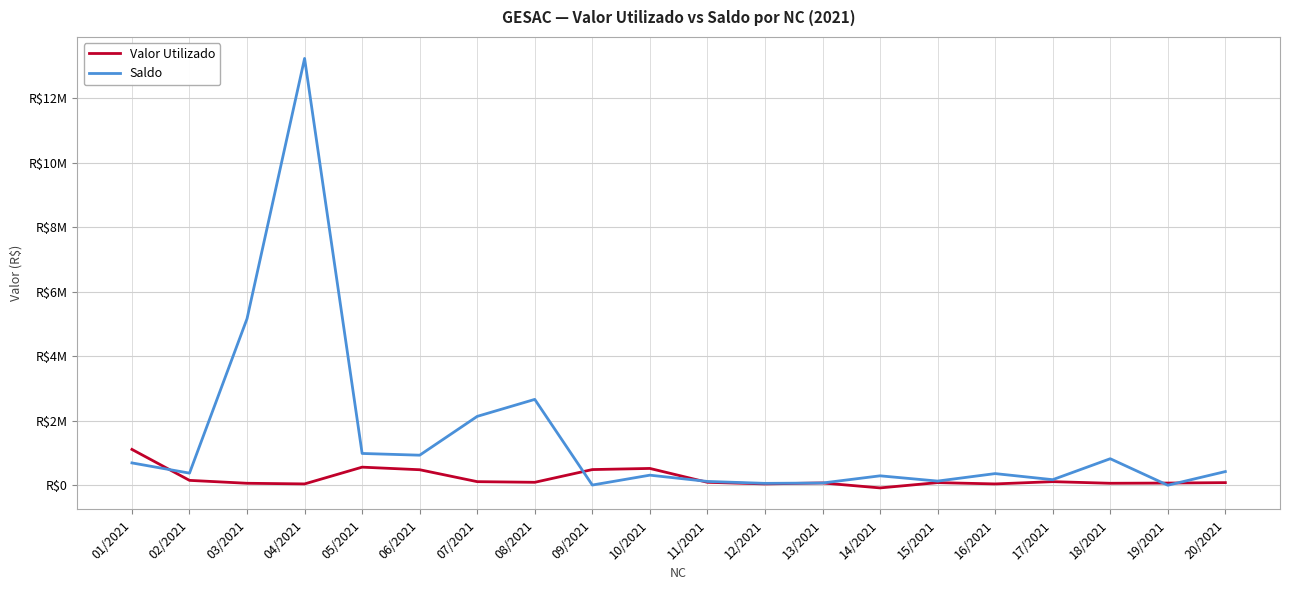

What is the label of the 7th point from the right?

14/2021